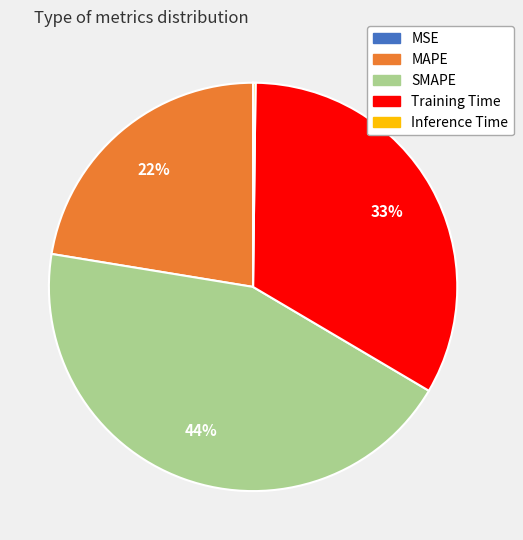

What percentage is the SMAPE slice, to the nearest percent?

44%